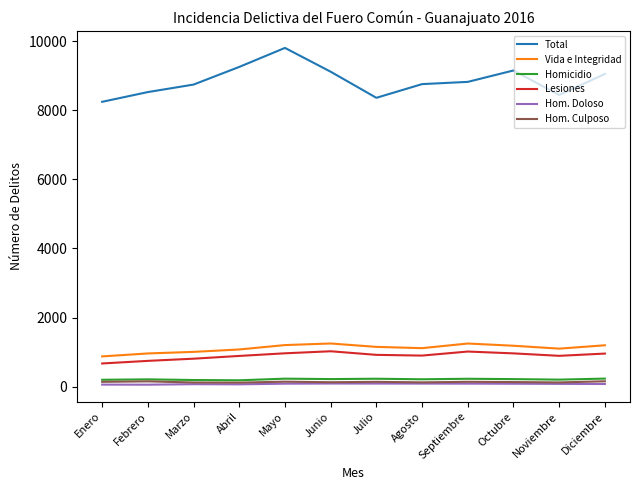

In Total, how many points are higher than both neighbors (excluding endpoints)?

2